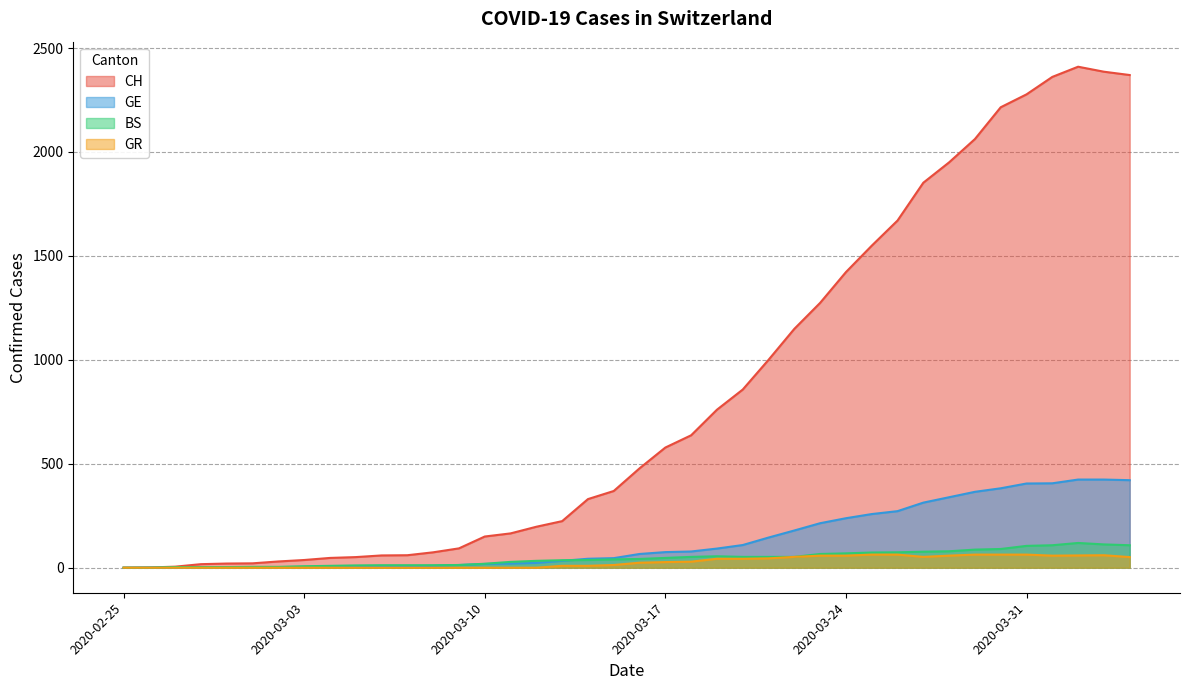

What is the difference between the second highest and minimum values in the BS series?

112